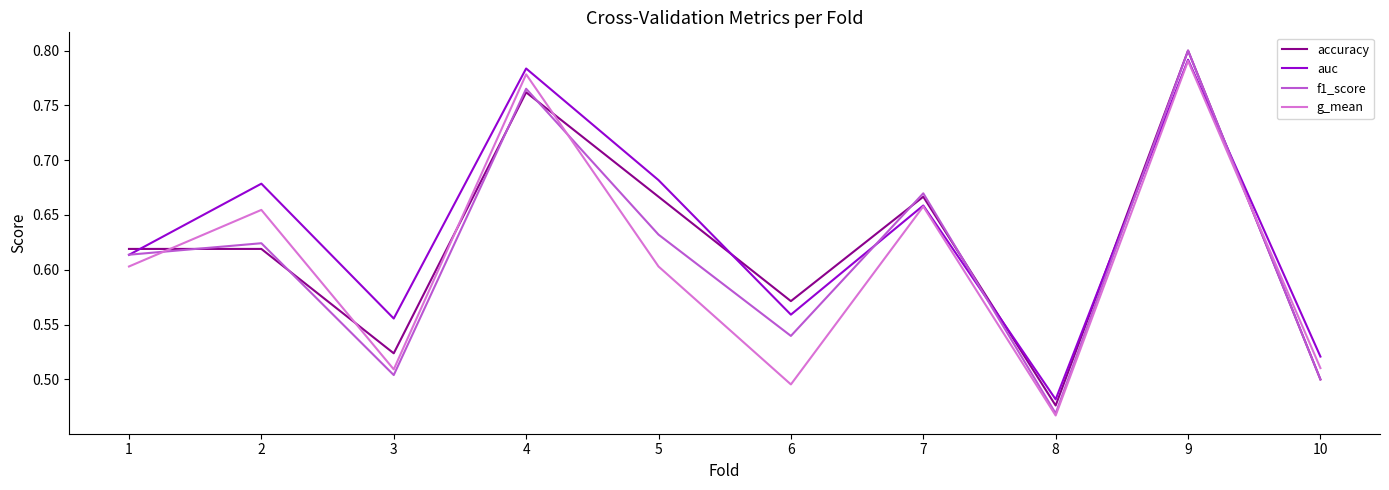

Is this an area chart (filled region under the line)?

No